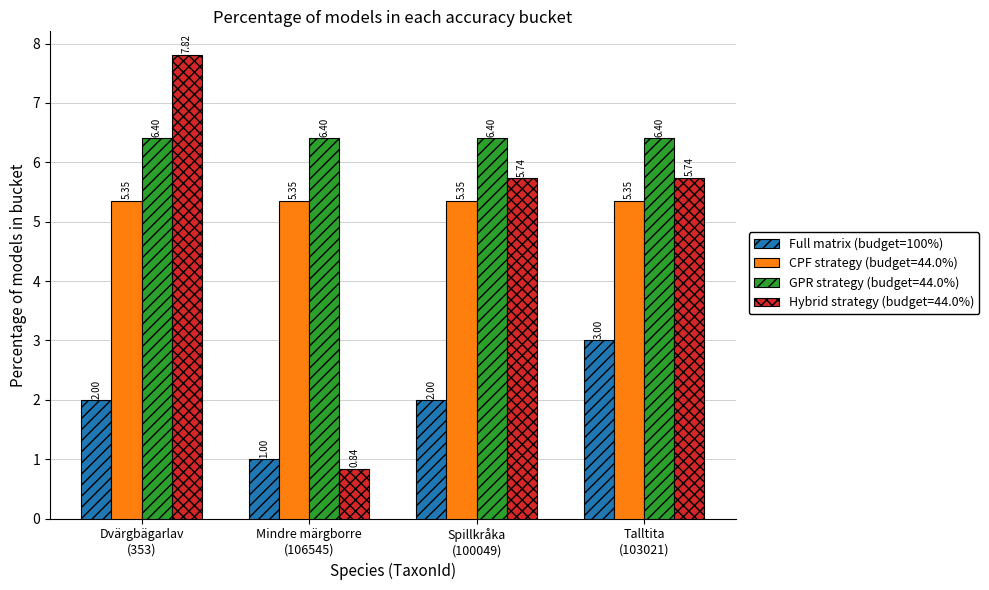

Rank the series by their maximum value, from lowest to highest.

Full matrix (budget=100%), CPF strategy (budget=44.0%), GPR strategy (budget=44.0%), Hybrid strategy (budget=44.0%)